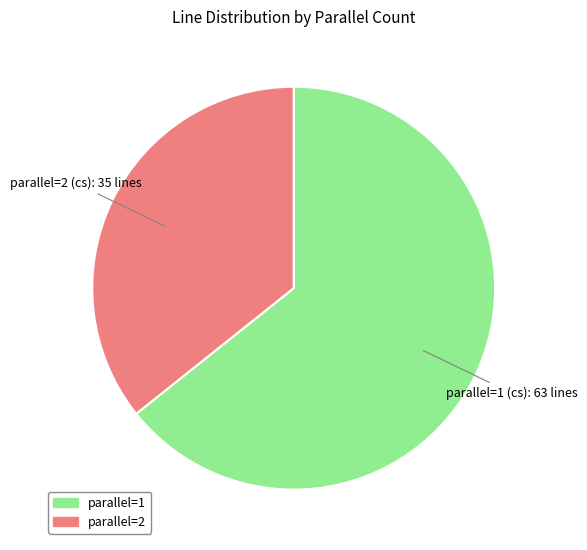

Is there a majority slice in this chart?

Yes